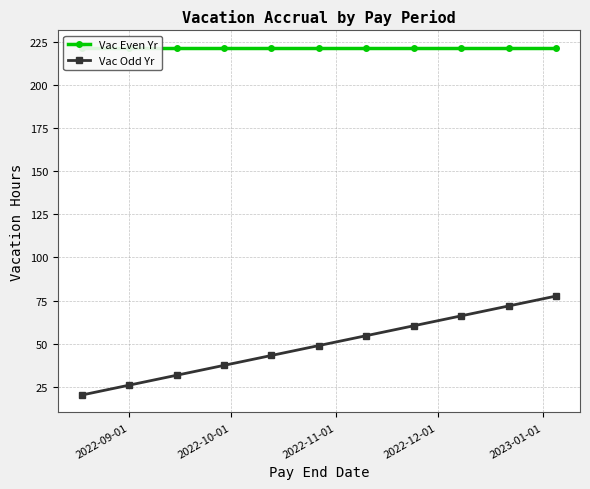

True or false: Vac Odd Yr has more than 1 points higher than both neighbors.

False